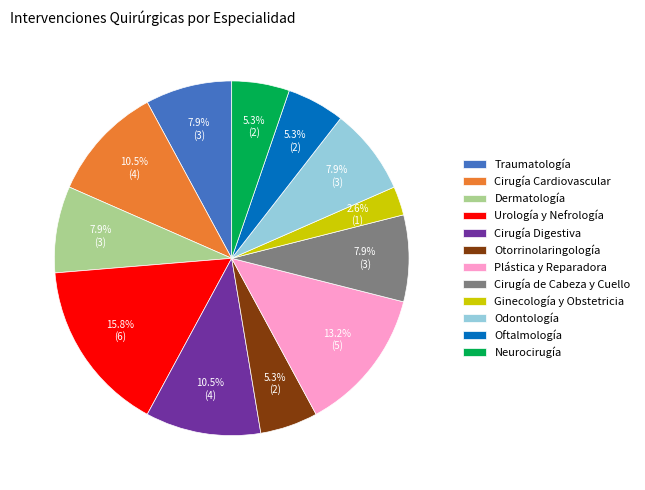

What is the largest slice in the pie chart?

Urología y Nefrología